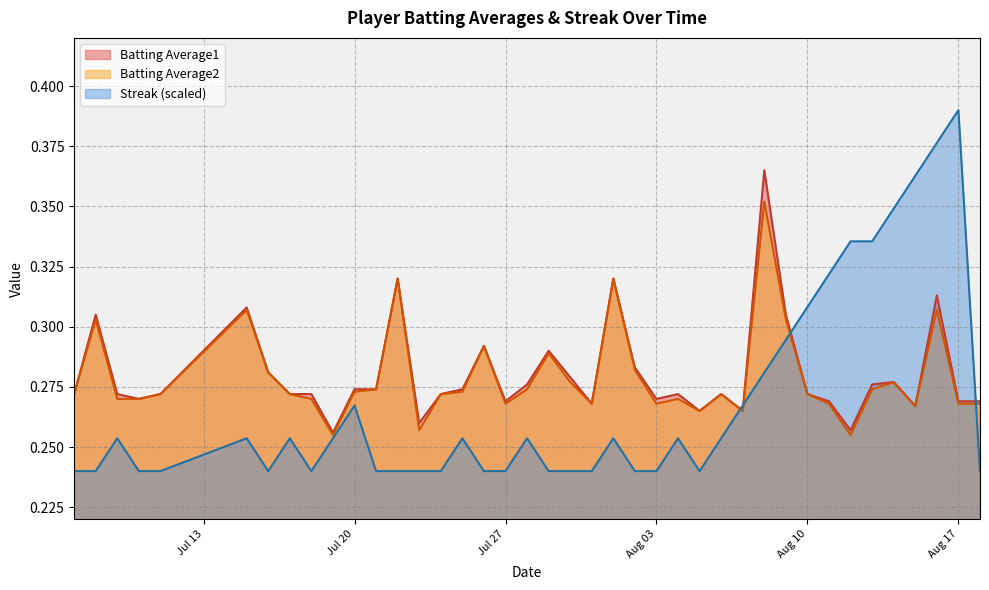

At how many categories does at least one series exceed 0?

40